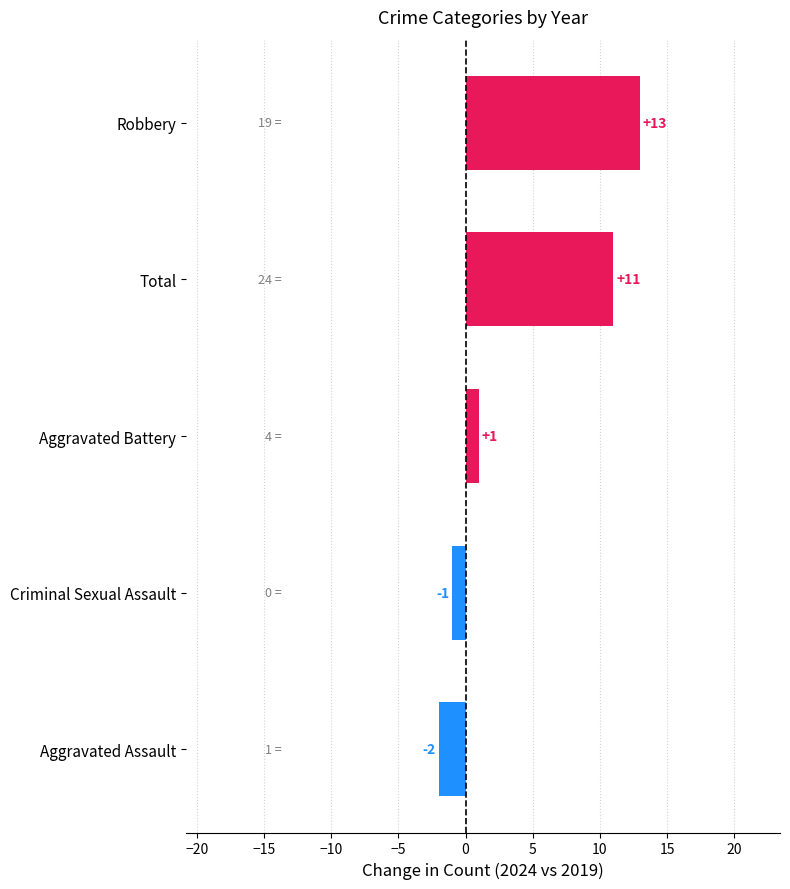

Count the number of data series in this chart.

1